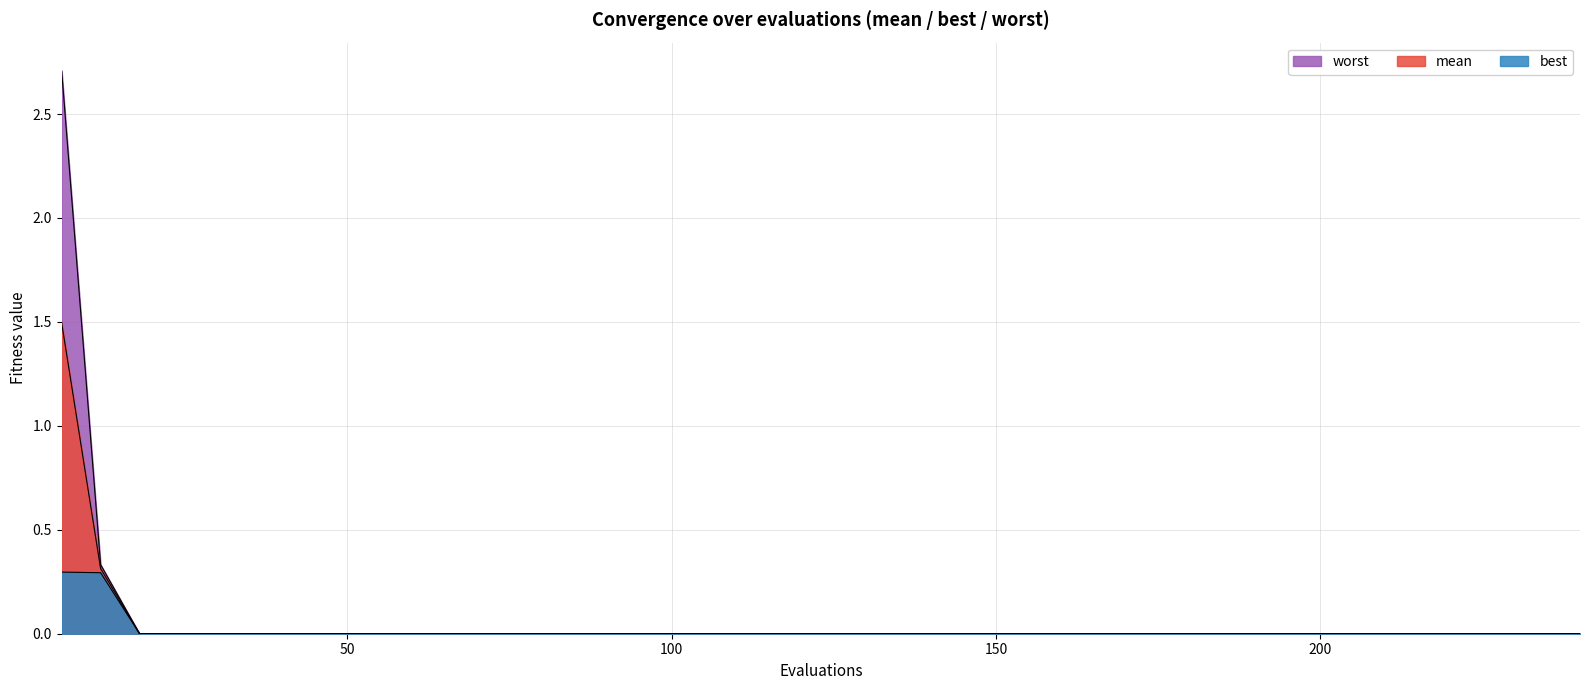

True or false: worst and best intersect in this chart.

False